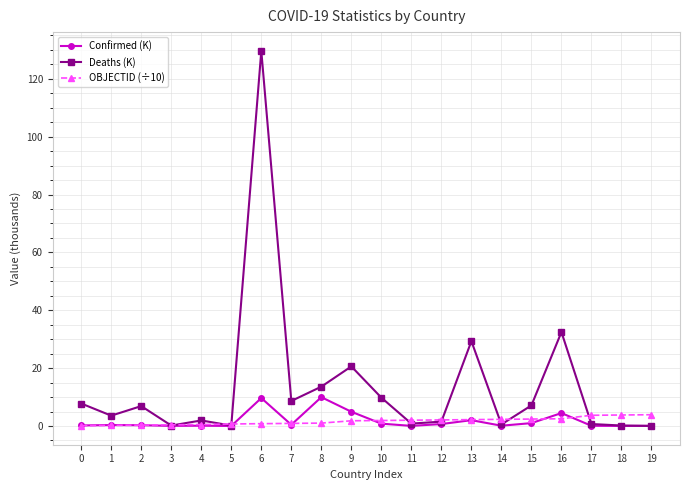

What is the maximum value shown in the chart?

129.6